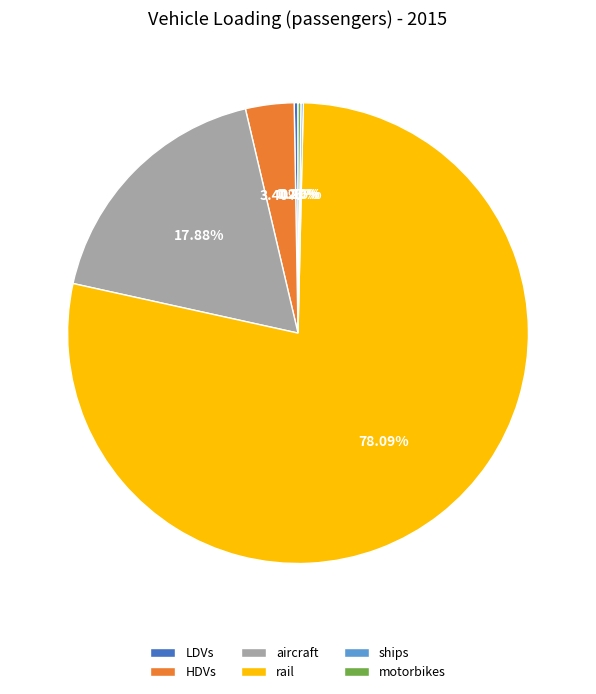

Is rail the majority of the pie?

Yes